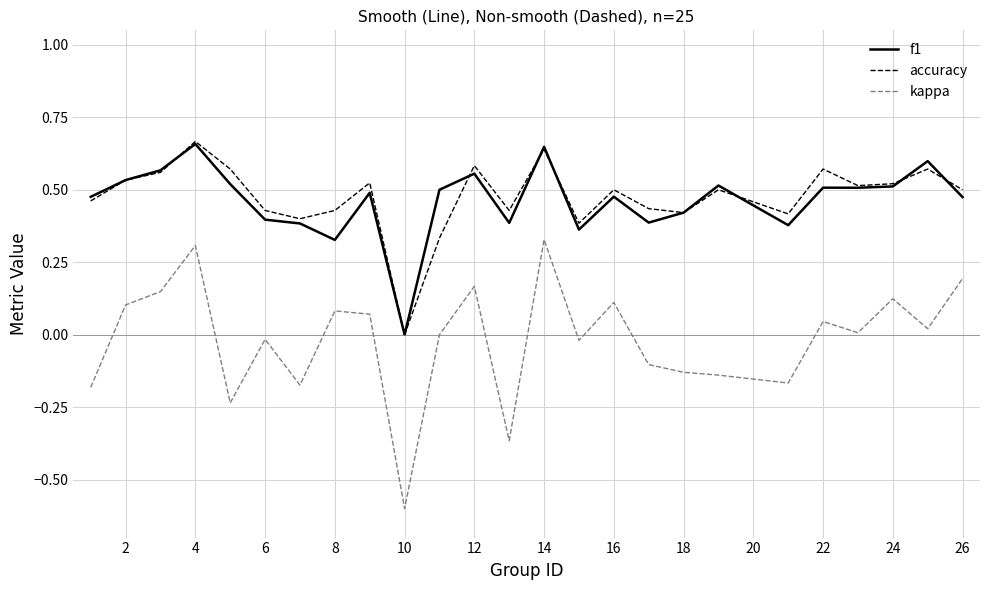

True or false: kappa and f1 cross at least once.

False